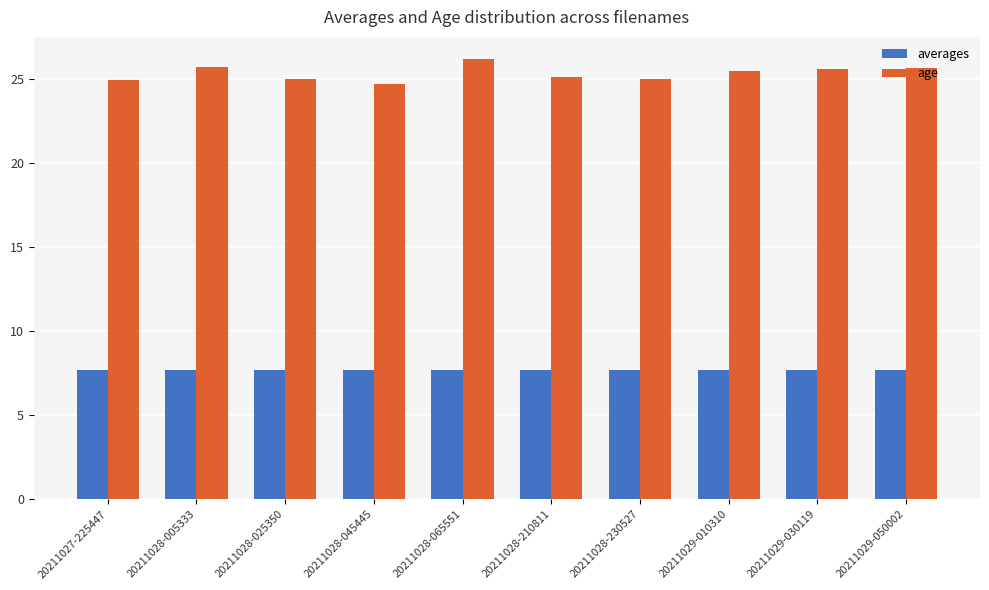

What position from the right is 20211029-030119?

2